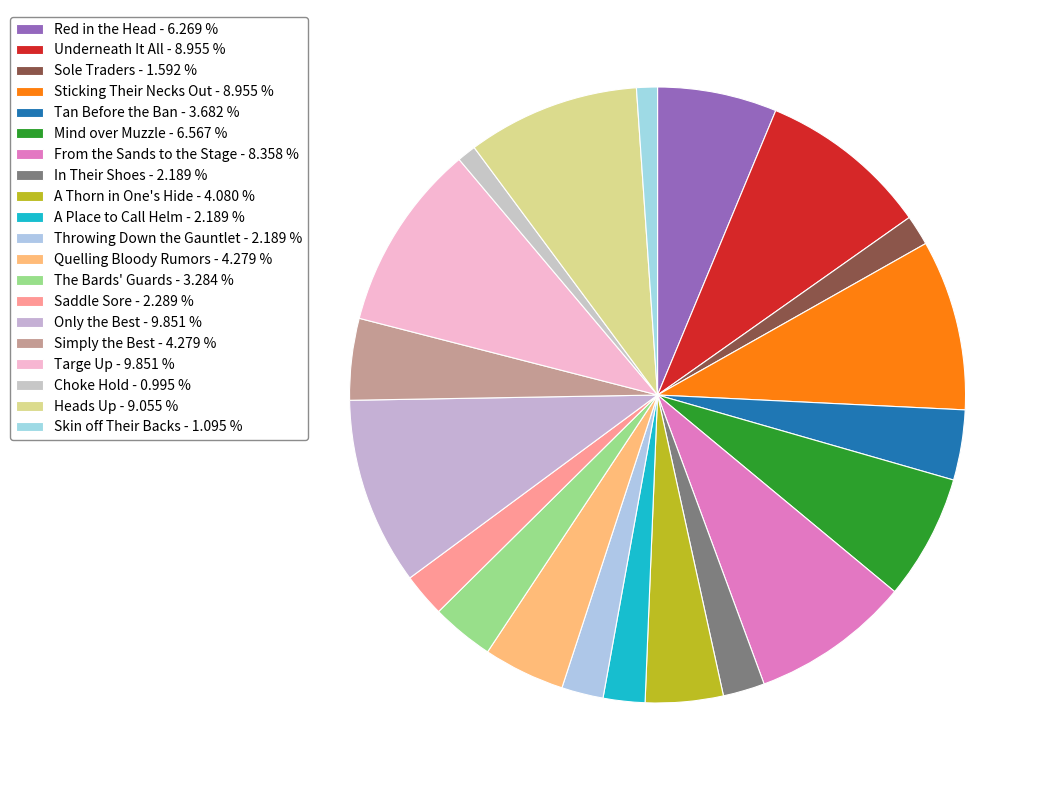

To the nearest percent, what portion does In Their Shoes represent?

2%